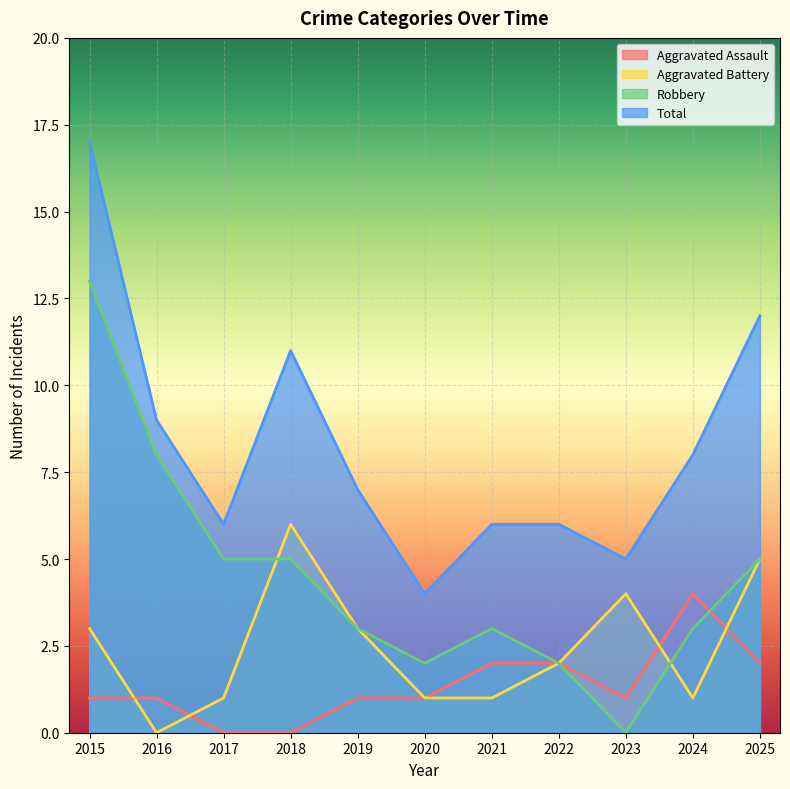

The value of Total at 2016 is 16. True or false?

False